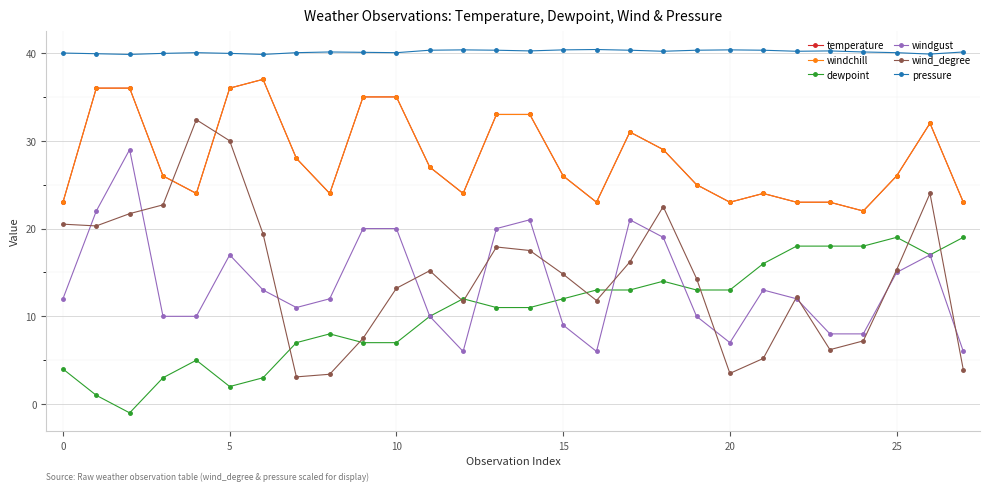

True or false: windchill and windgust intersect in this chart.

False